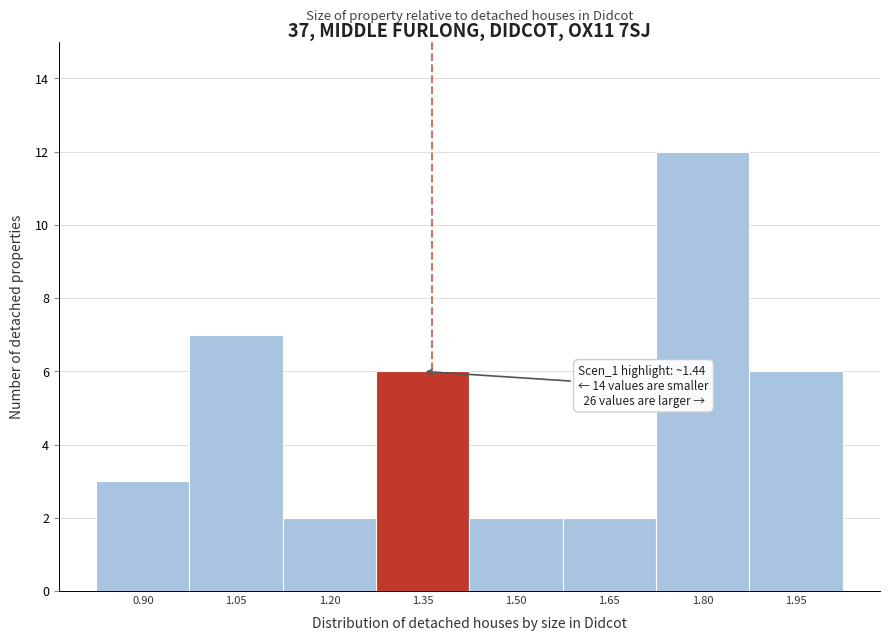

Reading left to right, extract all data points from this chart.

0.90=3	1.05=7	1.20=2	1.35=6	1.50=2	1.65=2	1.80=12	1.95=6